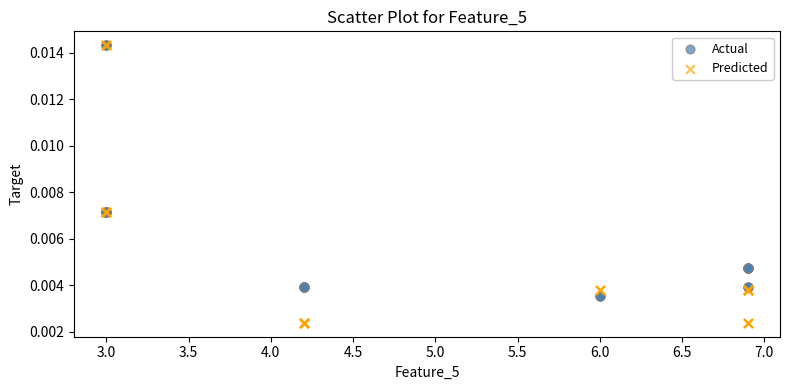

Which series contains the lowest Y value?

Predicted